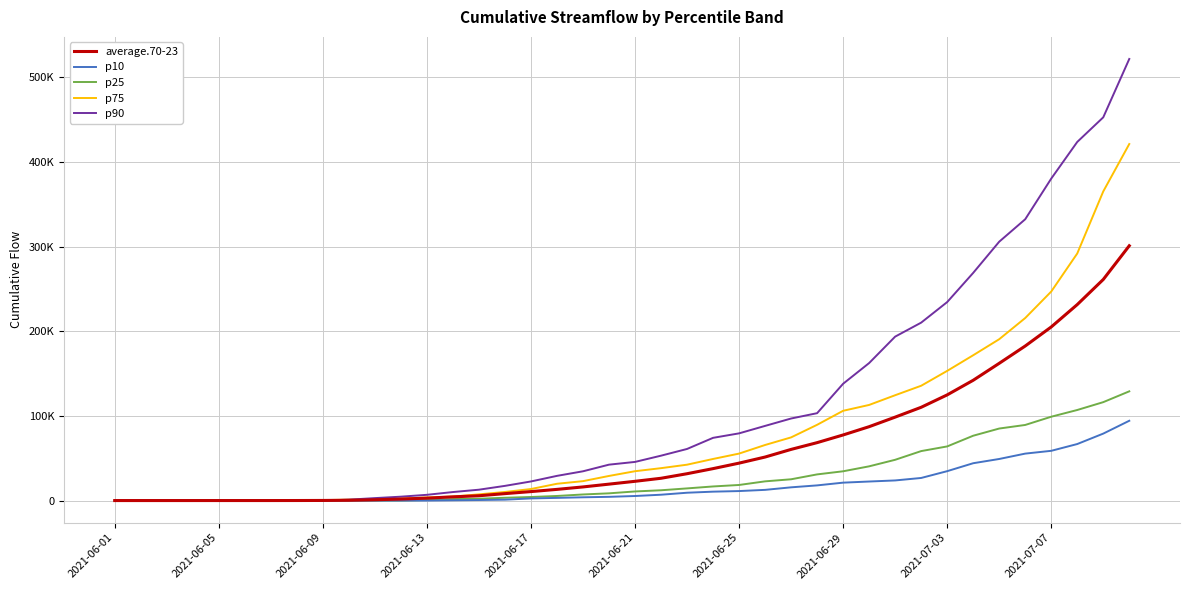

Does the chart display data point markers on the line(s)?

No